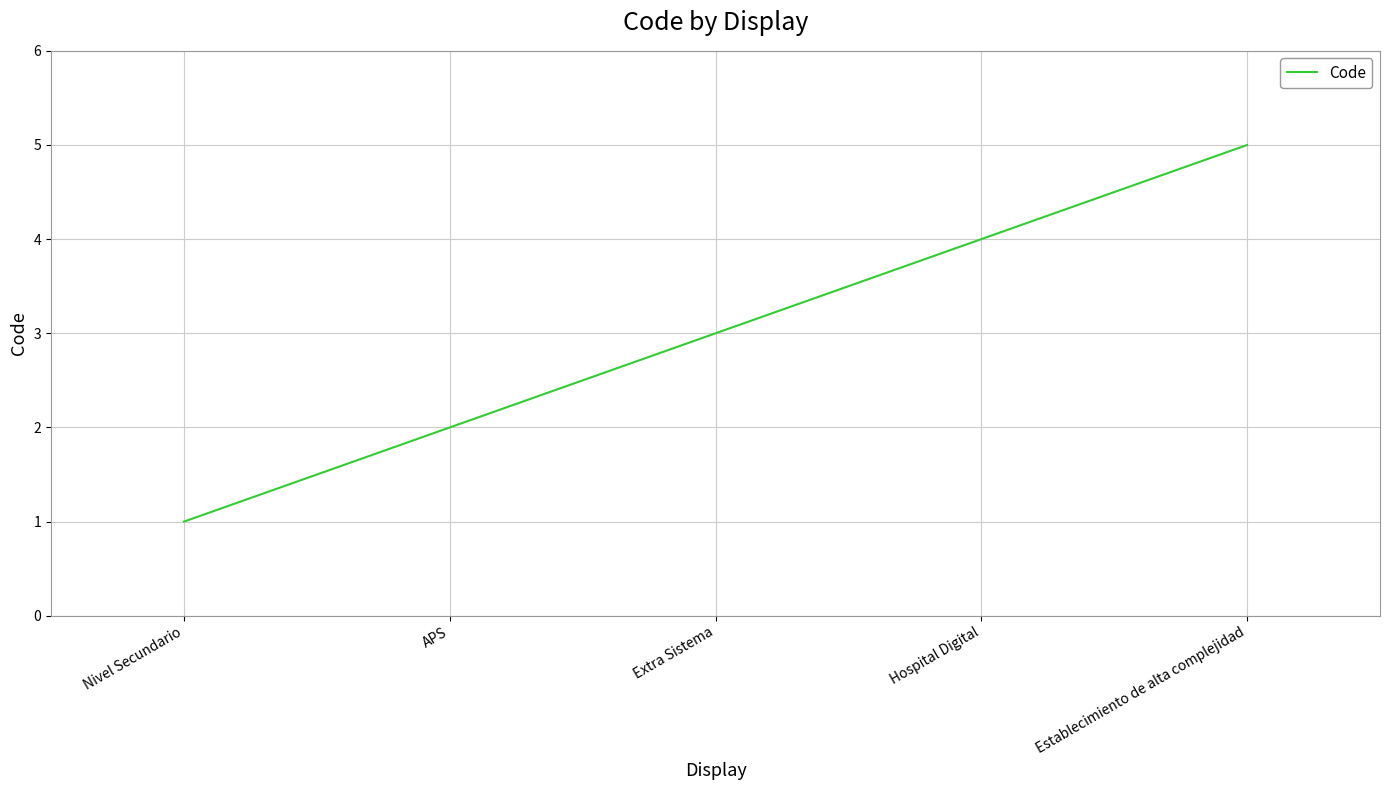

Count the number of categories in the chart.

5